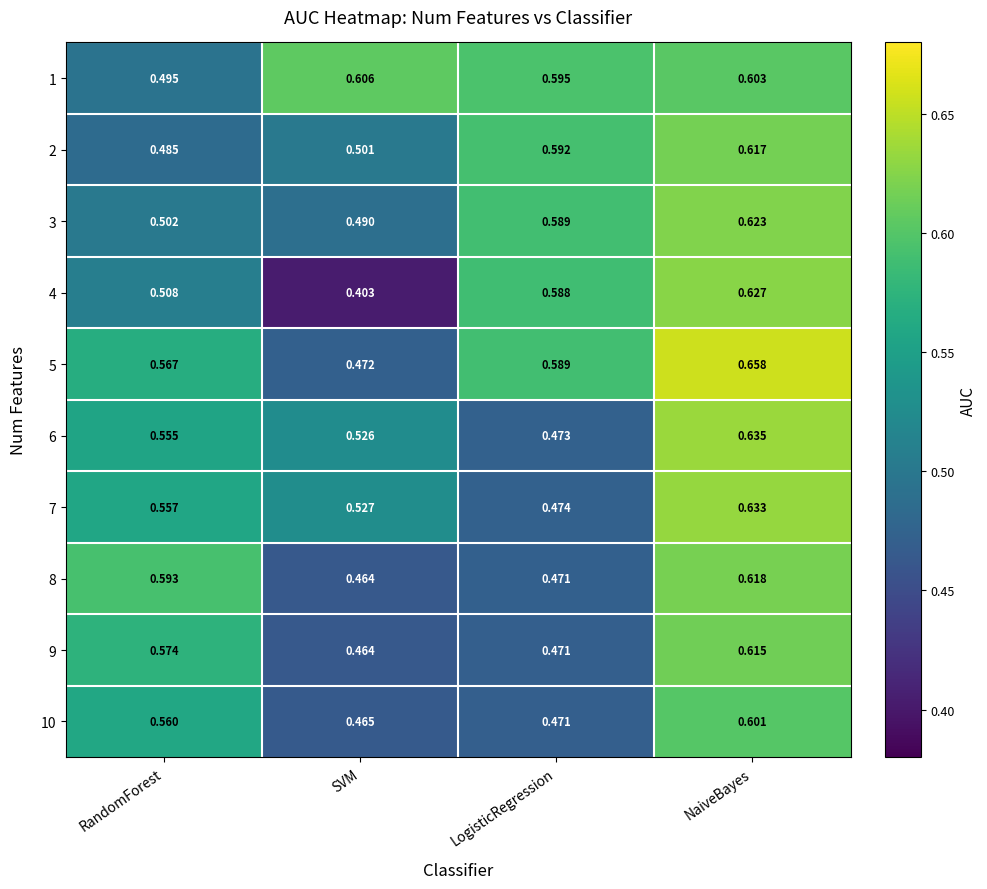

Which label corresponds to the largest value in the chart?

NaiveBayes